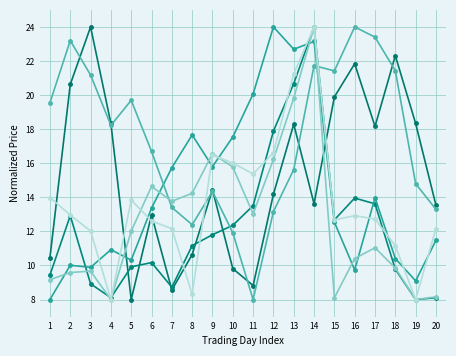

How many distinct data groups are displayed?

6